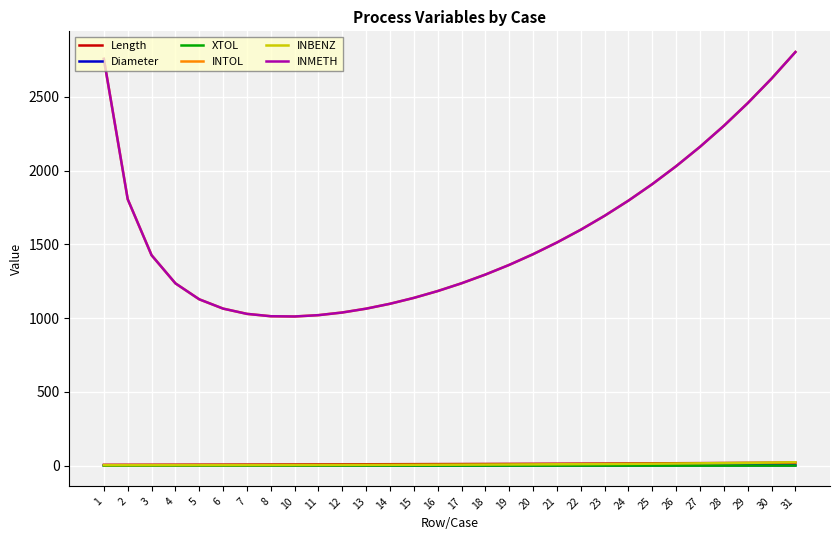

What are all the series names shown in the legend?

Length, Diameter, XTOL, INTOL, INBENZ, INMETH